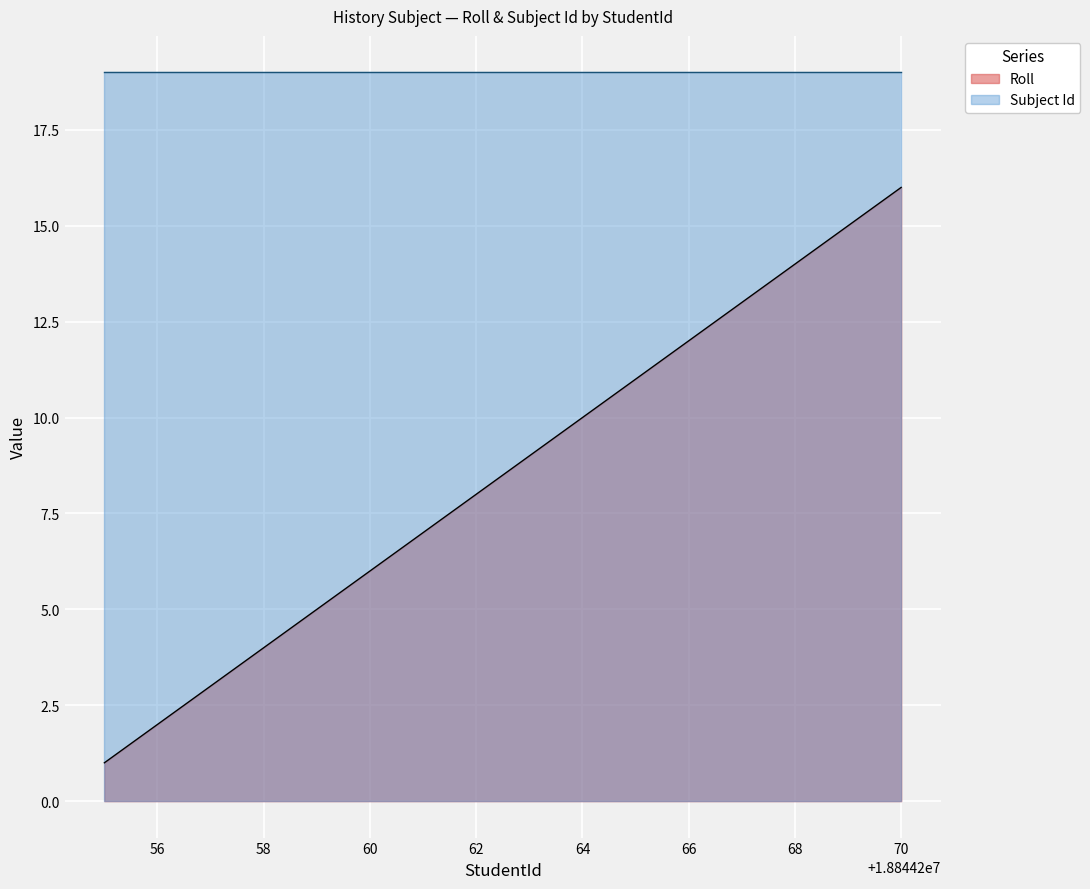

Rank the series by their average value, from highest to lowest.

Subject Id, Roll